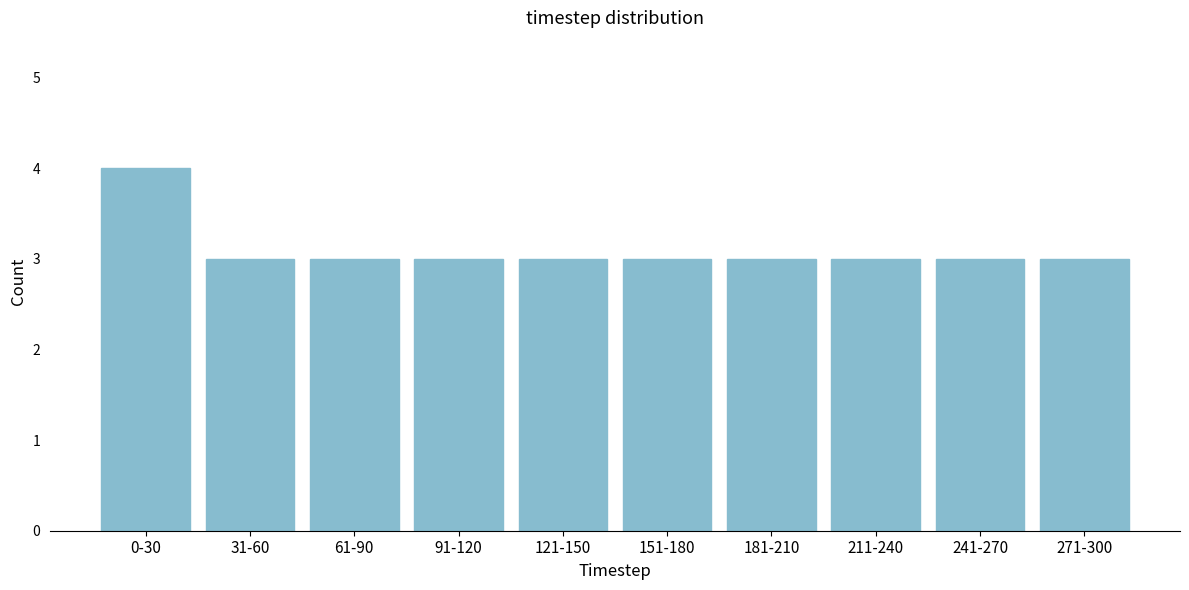

Reading right to left, transcribe all the data shown in this chart.

271-300=3	241-270=3	211-240=3	181-210=3	151-180=3	121-150=3	91-120=3	61-90=3	31-60=3	0-30=4